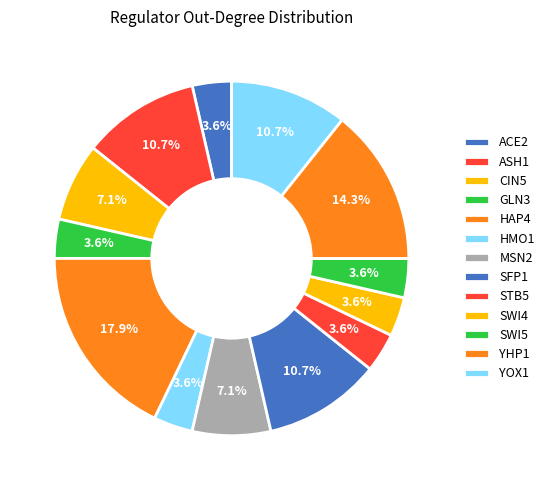

Which category has the biggest portion of the pie?

HAP4